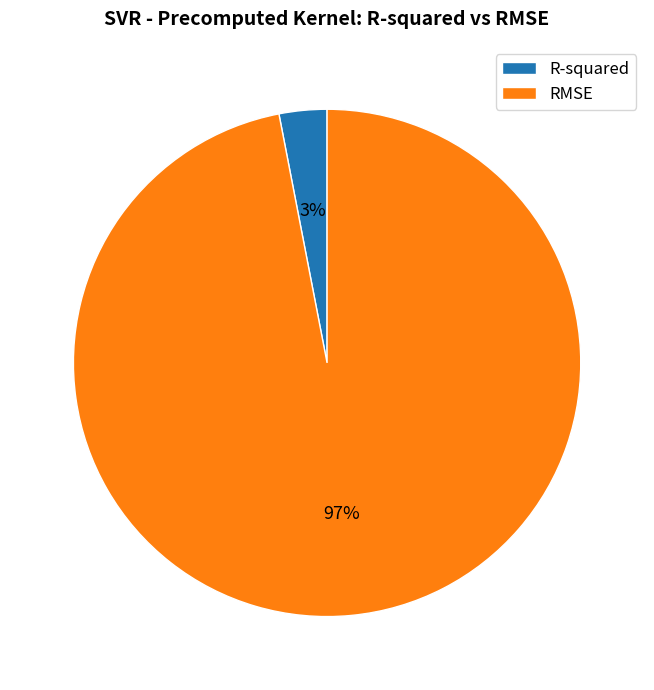

What is the smallest slice in the pie chart?

R-squared